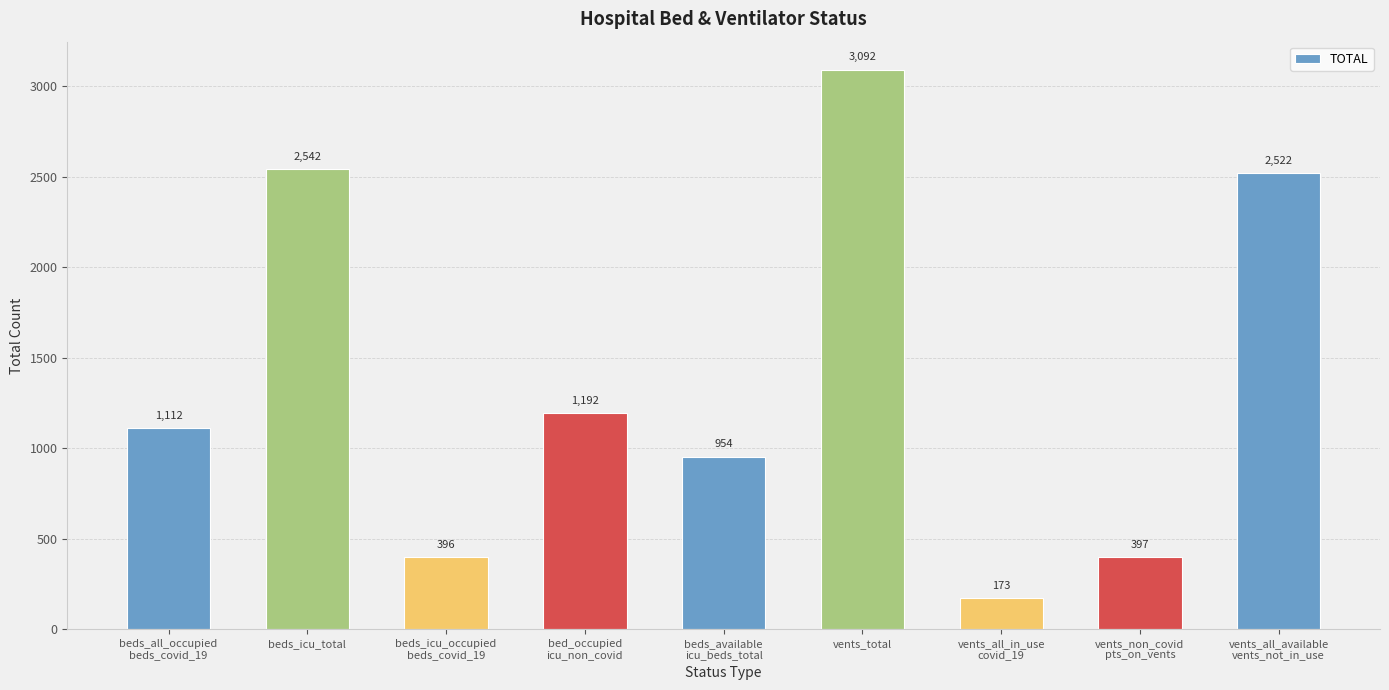

Reading left to right, transcribe all the data shown in this chart.

beds_all_occupied
beds_covid_19=1112	beds_icu_total=2542	beds_icu_occupied
beds_covid_19=396	bed_occupied
icu_non_covid=1192	beds_available
icu_beds_total=954	vents_total=3092	vents_all_in_use
covid_19=173	vents_non_covid
pts_on_vents=397	vents_all_available
vents_not_in_use=2522